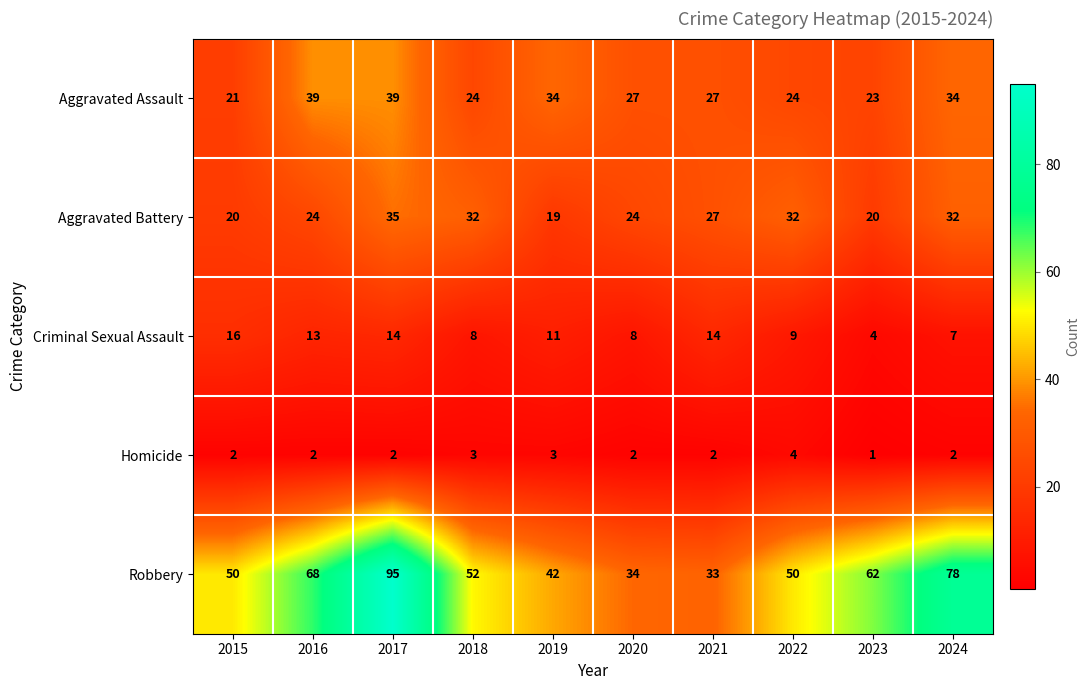

Between 2021 and 2022, which series saw the biggest shift?

Robbery